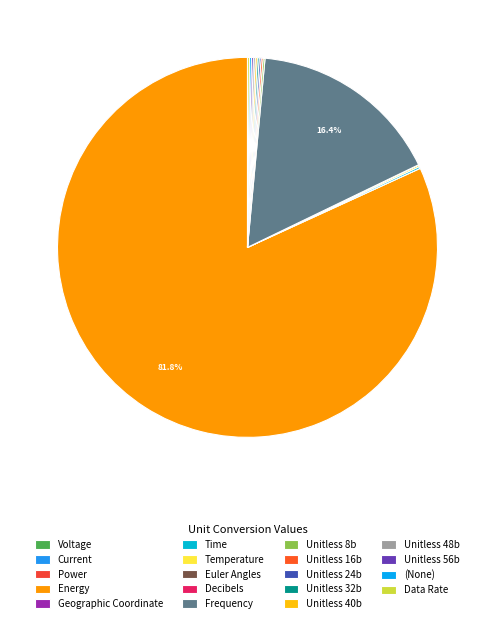

Approximately how many times larger is the value at Time compared to Unitless 56b?

1.0